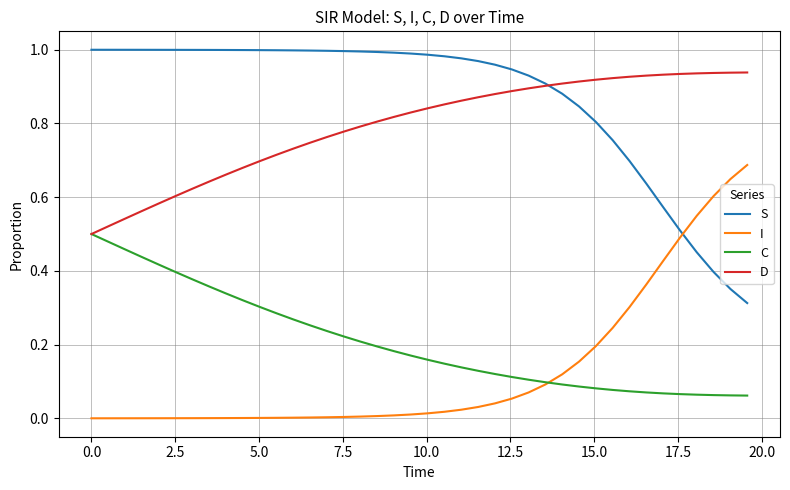

Is this an area chart (filled region under the line)?

No